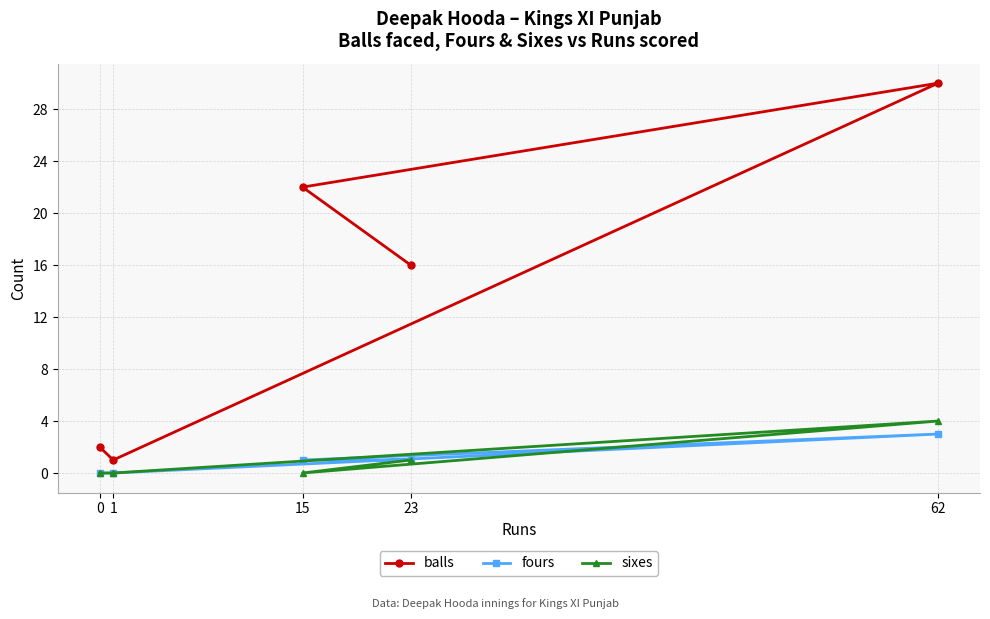

At which label does balls reach its peak?

62